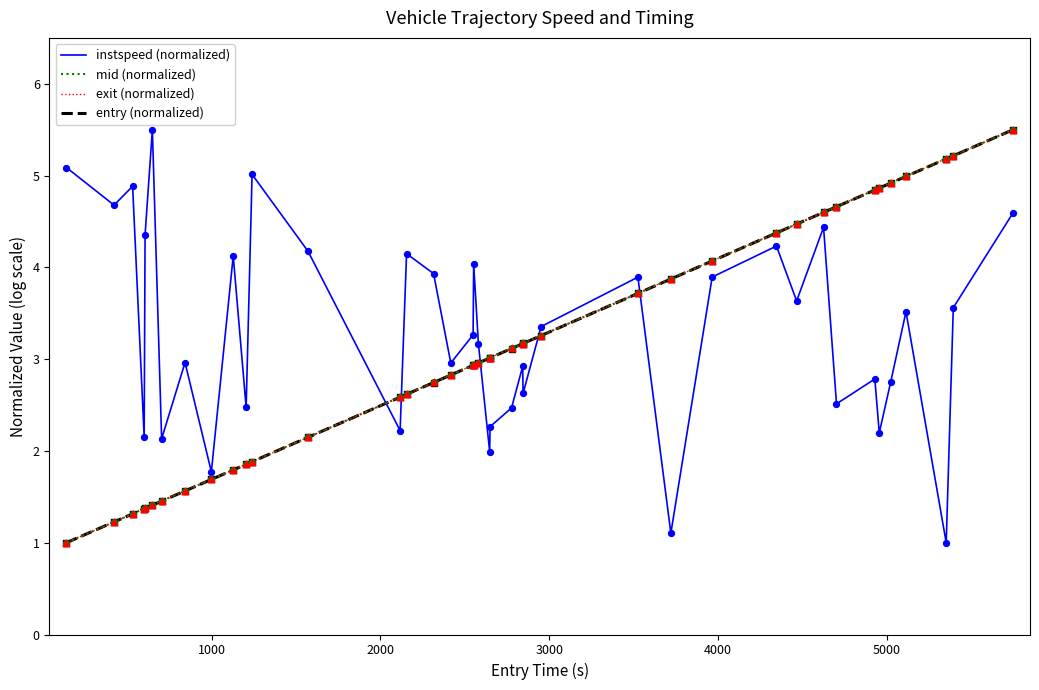

At how many categories does at least one series exceed 1?

40